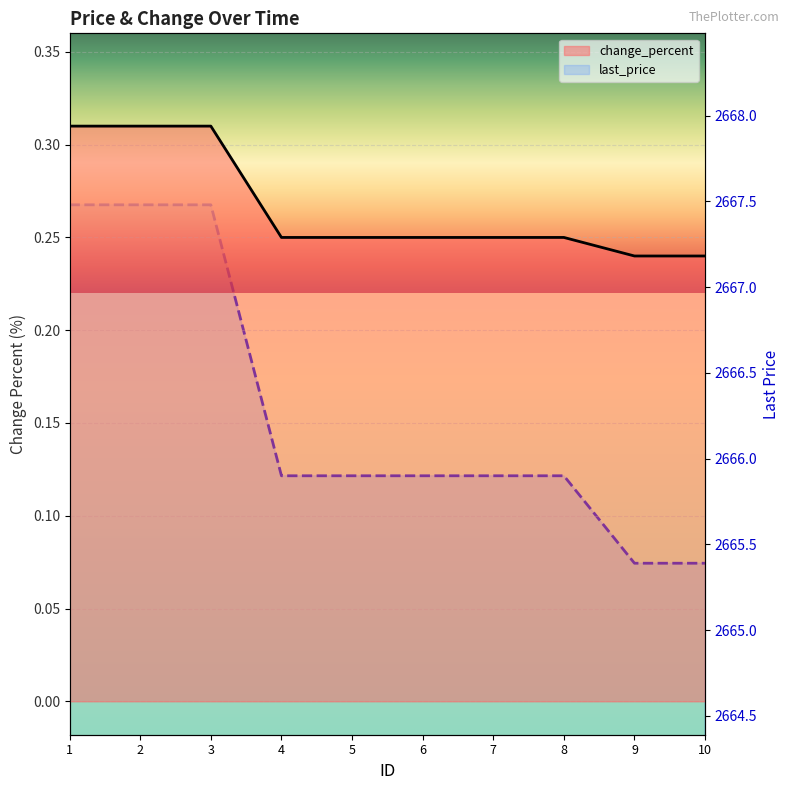

True or false: change_percent and last_price cross at least once.

False